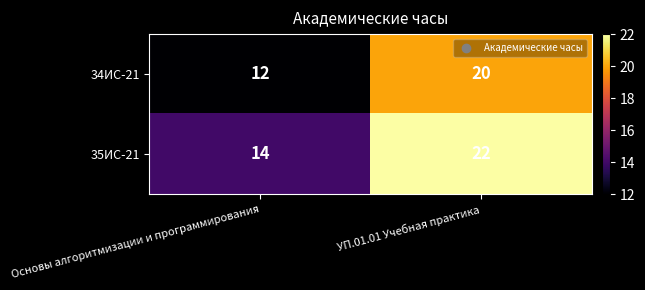

What is the average value of the 34ИС-21 series?

16